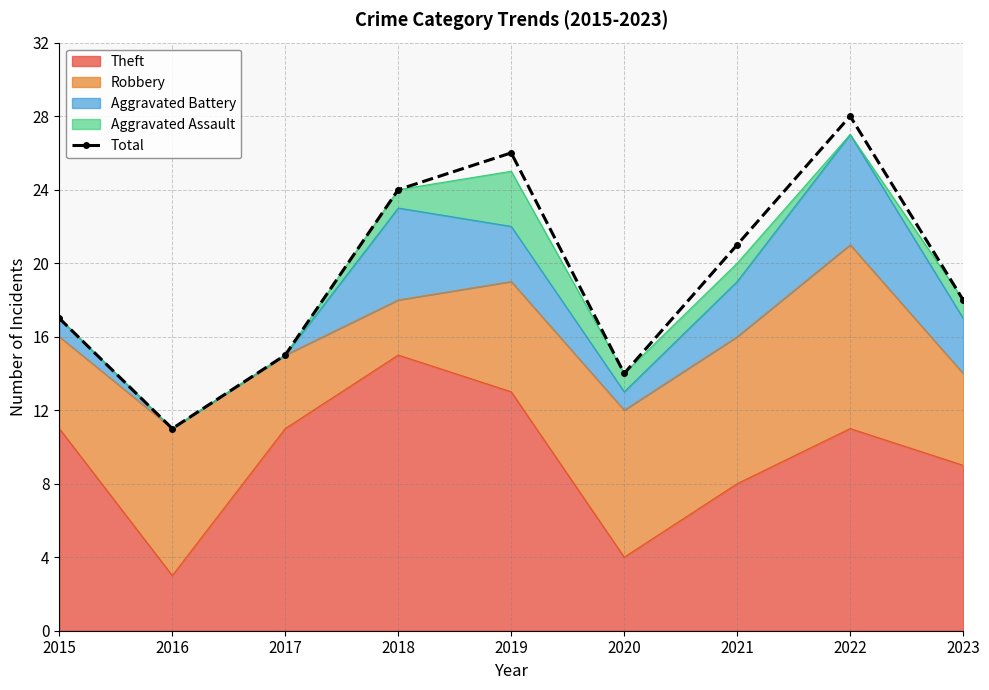

Where is the first local maximum?

2019